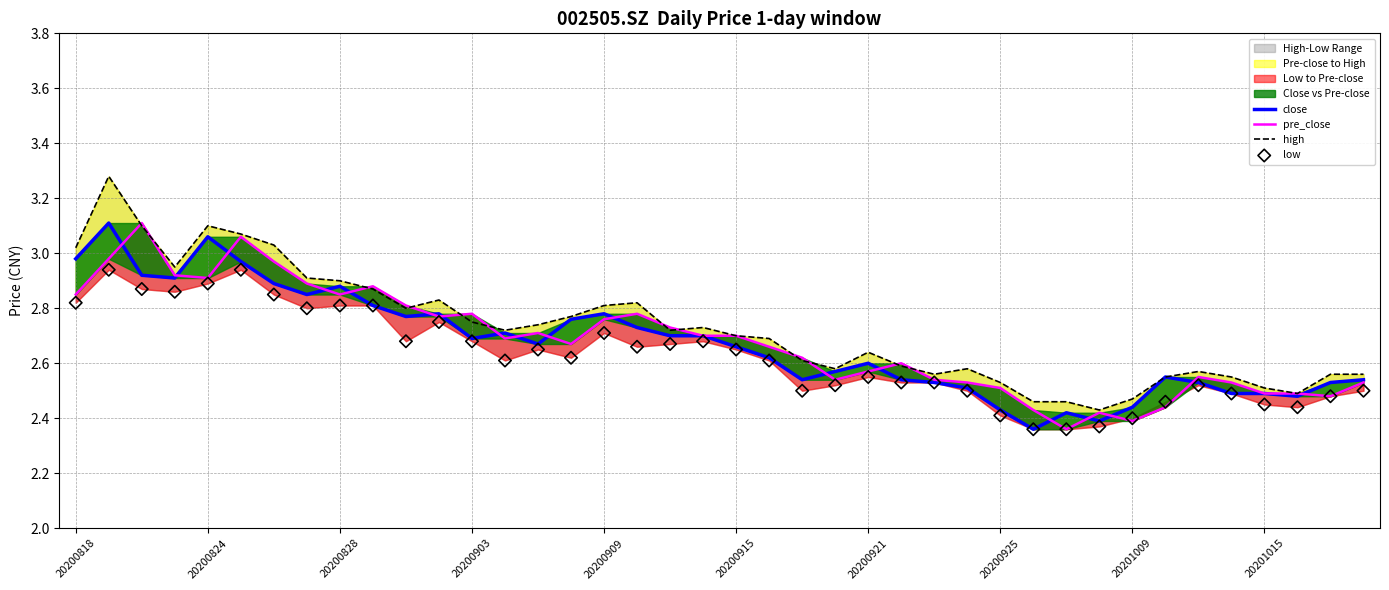

Which series contains the lowest Y value?

close